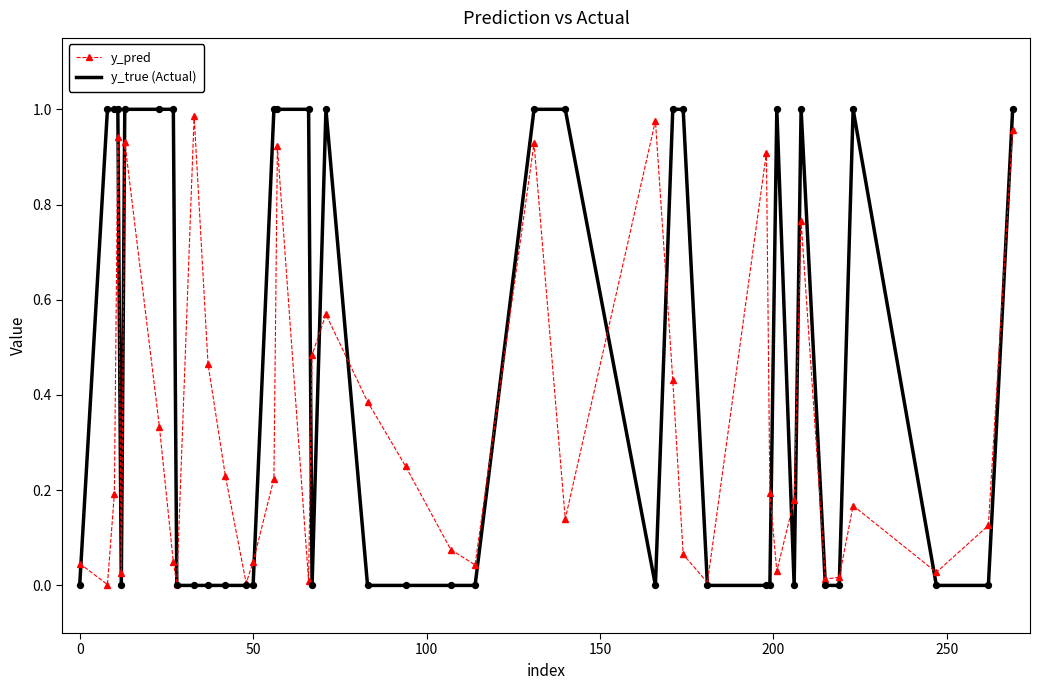

Which series has the largest total across all categories?

y_true (Actual)